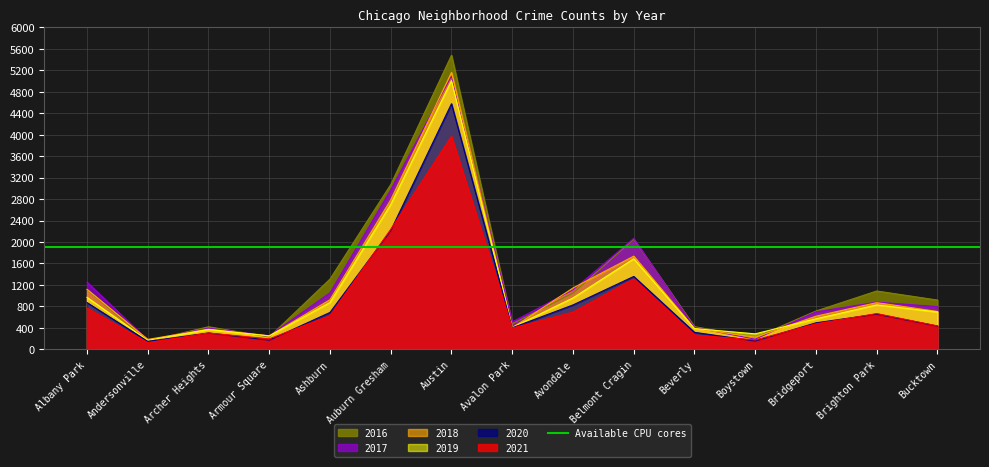

How many interior local peaks does the 2017 series have?

4